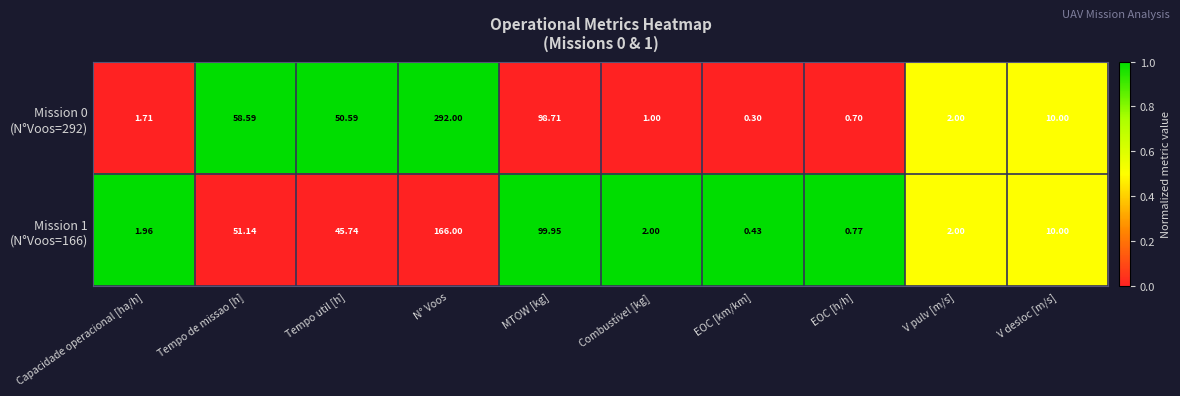

At how many categories does at least one series exceed 0?

10